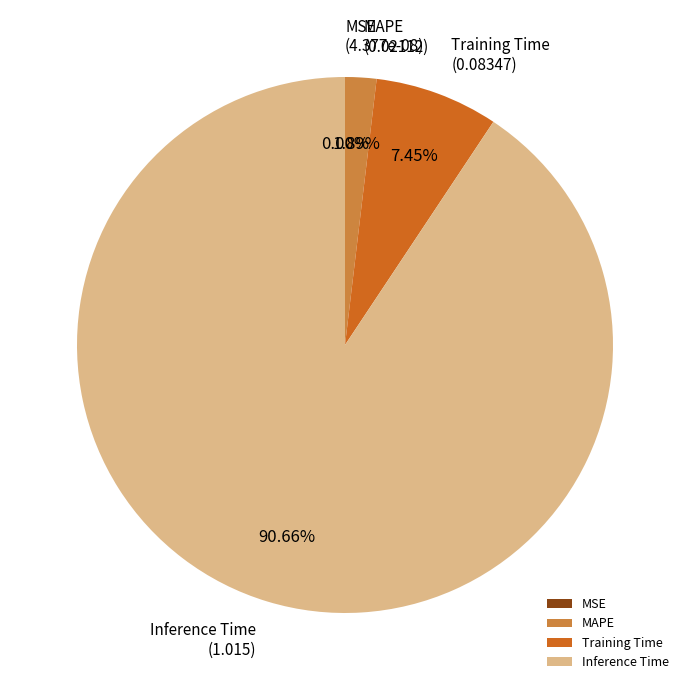

Is the sum of Training Time and MAPE greater than half?

No